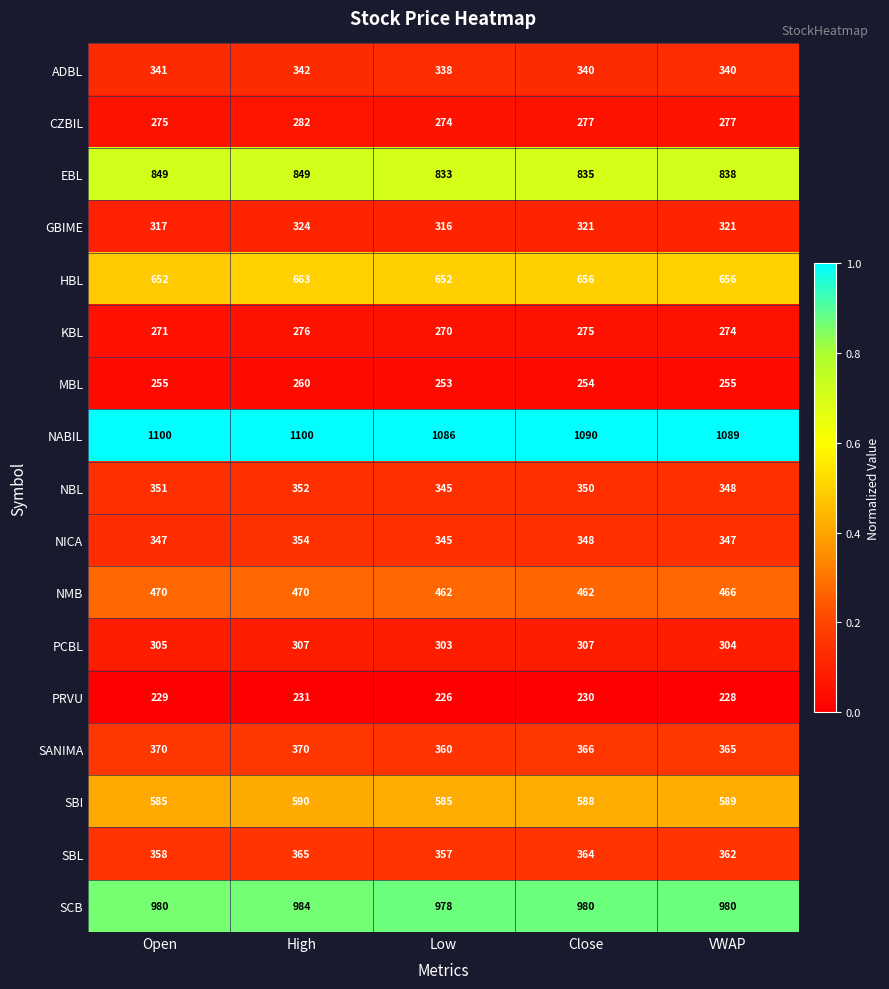

Rank the series by their maximum value, from lowest to highest.

PRVU, MBL, KBL, CZBIL, PCBL, GBIME, ADBL, NBL, NICA, SBL, SANIMA, NMB, SBI, HBL, EBL, SCB, NABIL